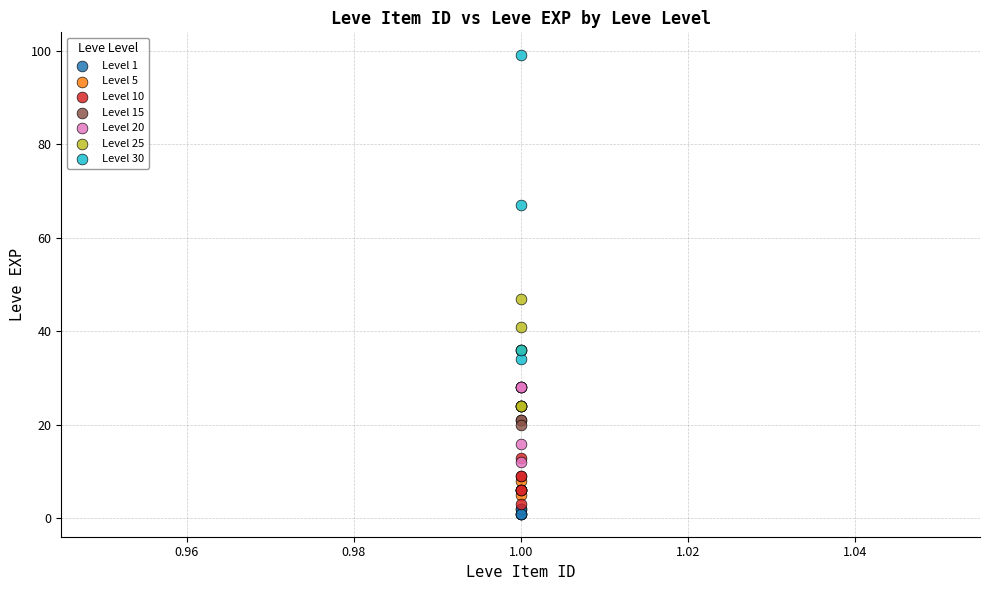

What are all the series names shown in the legend?

Level 1, Level 5, Level 10, Level 15, Level 20, Level 25, Level 30